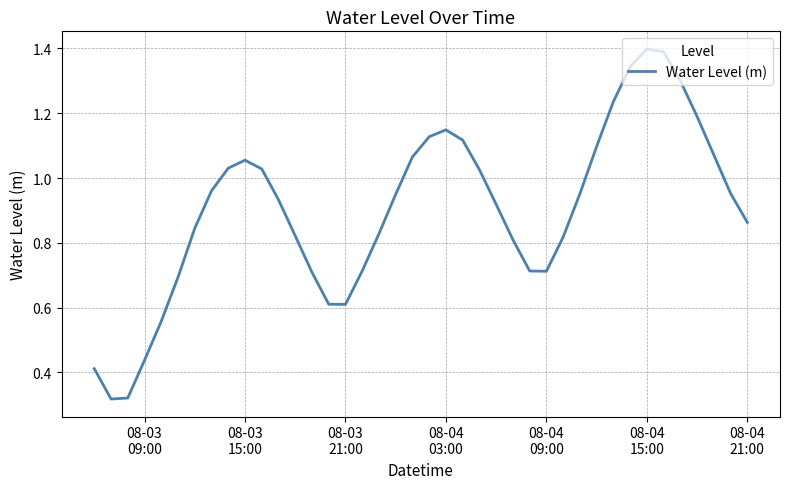

What is the maximum value shown in the chart?

1.4